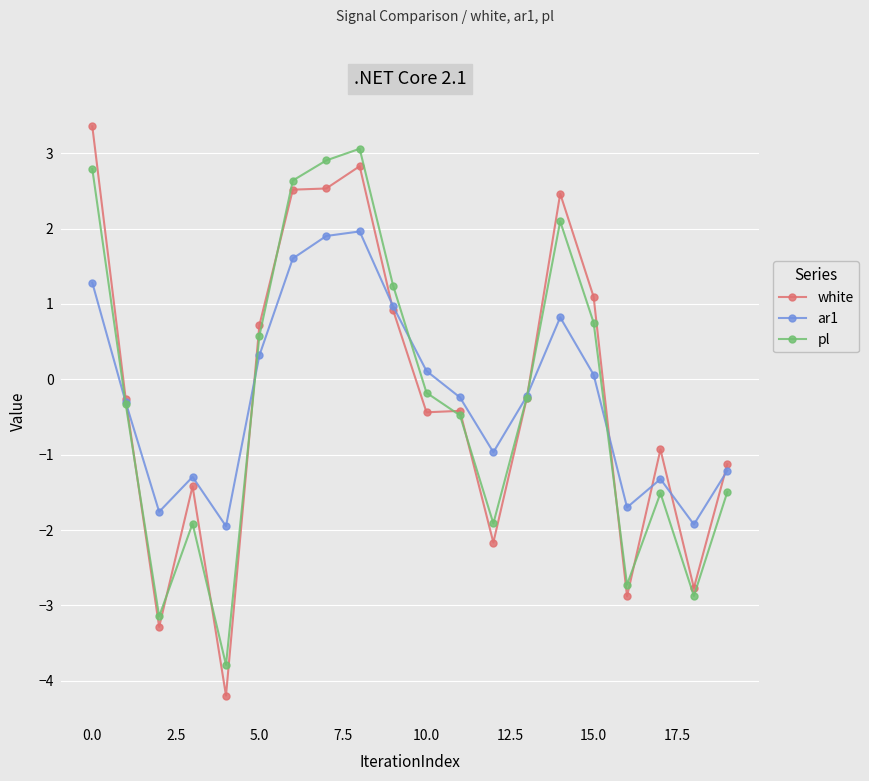

What is the value of the ar1 point at the 14th from the left?

-0.2